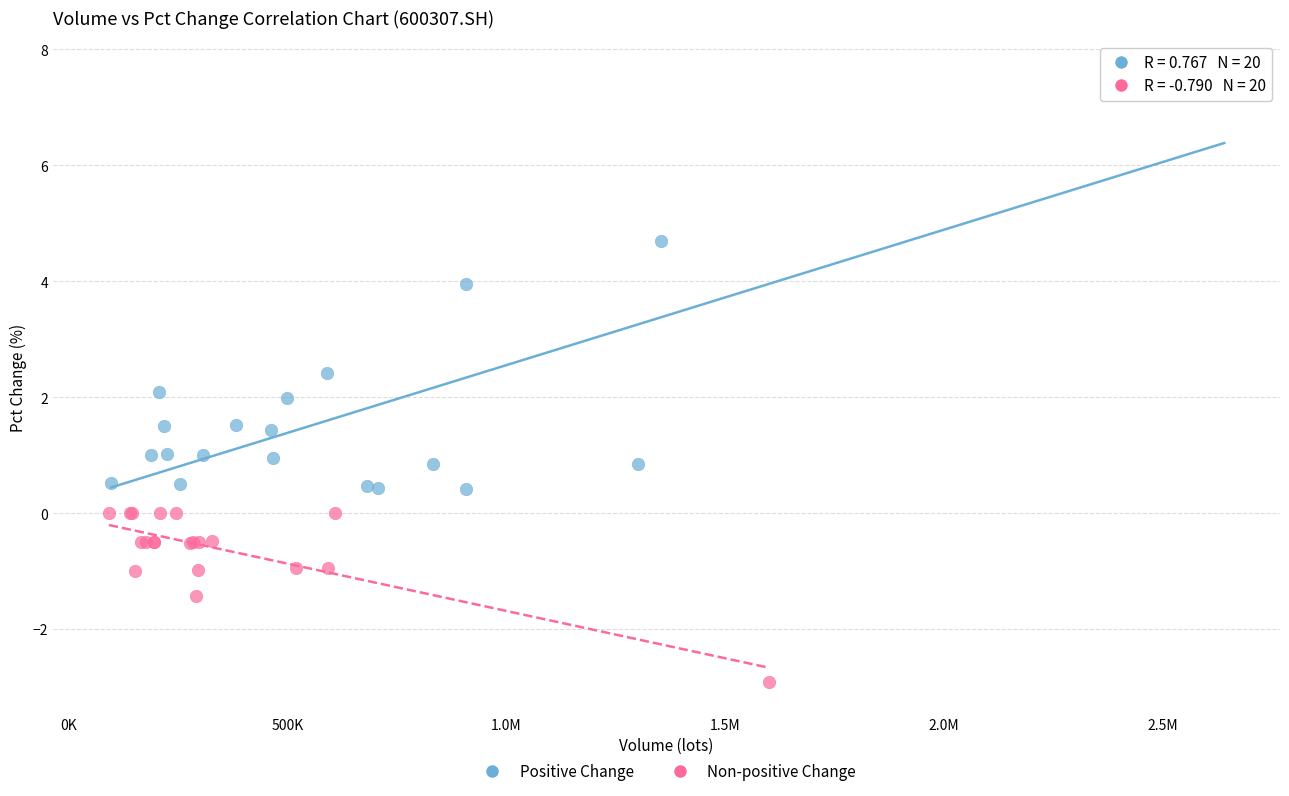

Which series reaches the maximum Y coordinate?

Positive Change